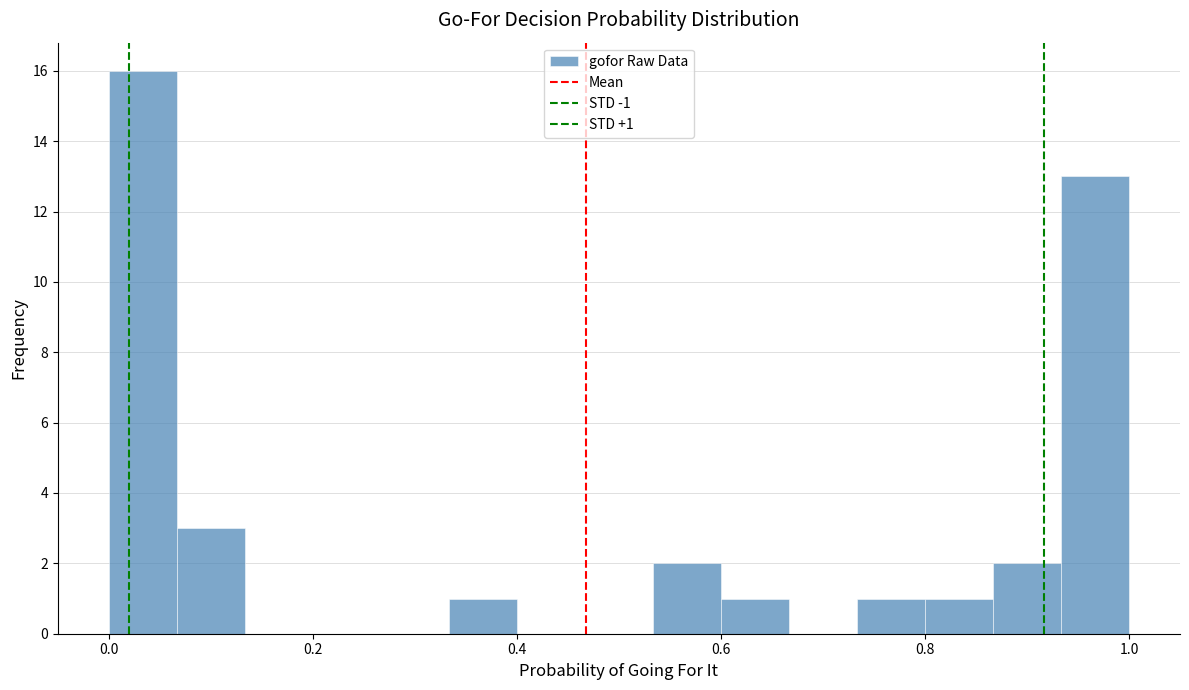

Around what value on the x-axis is the tallest bar? Give the approximate position of its centre, as read against the axis.

0.04